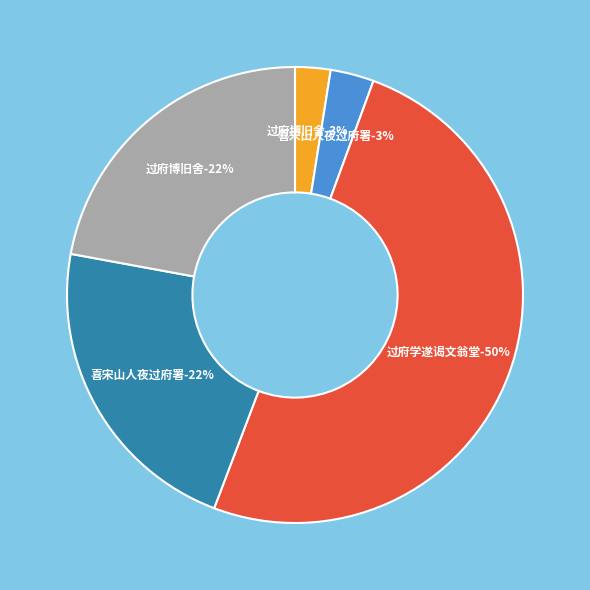

What percentage is NOT represented by 喜宋山人夜过府署?

77.9%